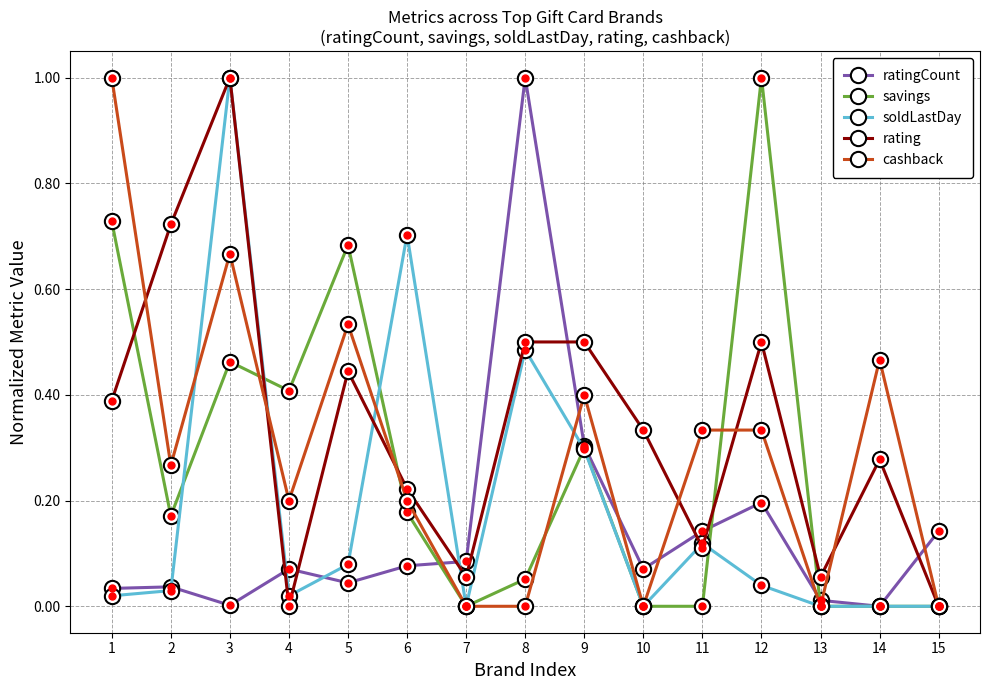

Which series changed the most between 2 and 11?

rating